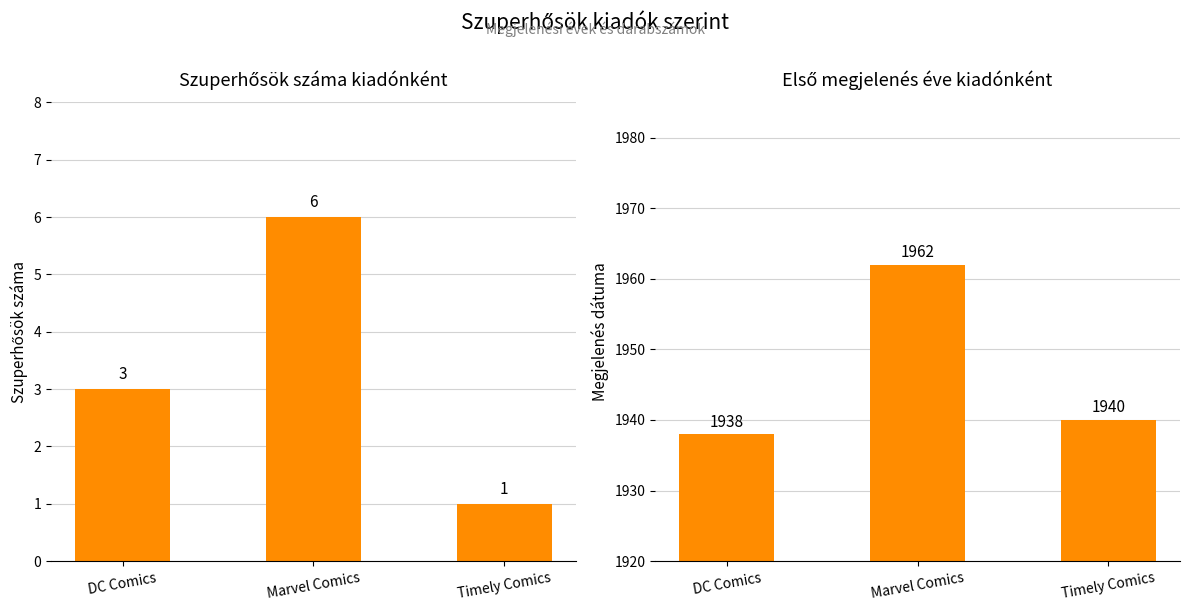

At which category does the chart reach its peak across all series?

Marvel Comics